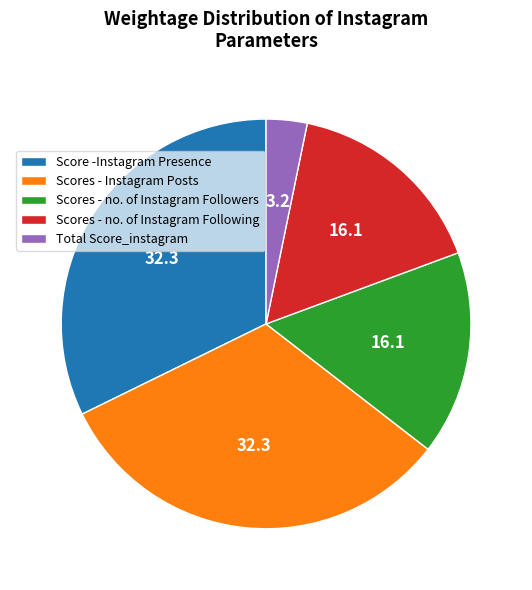

How many segments does this pie chart have?

5